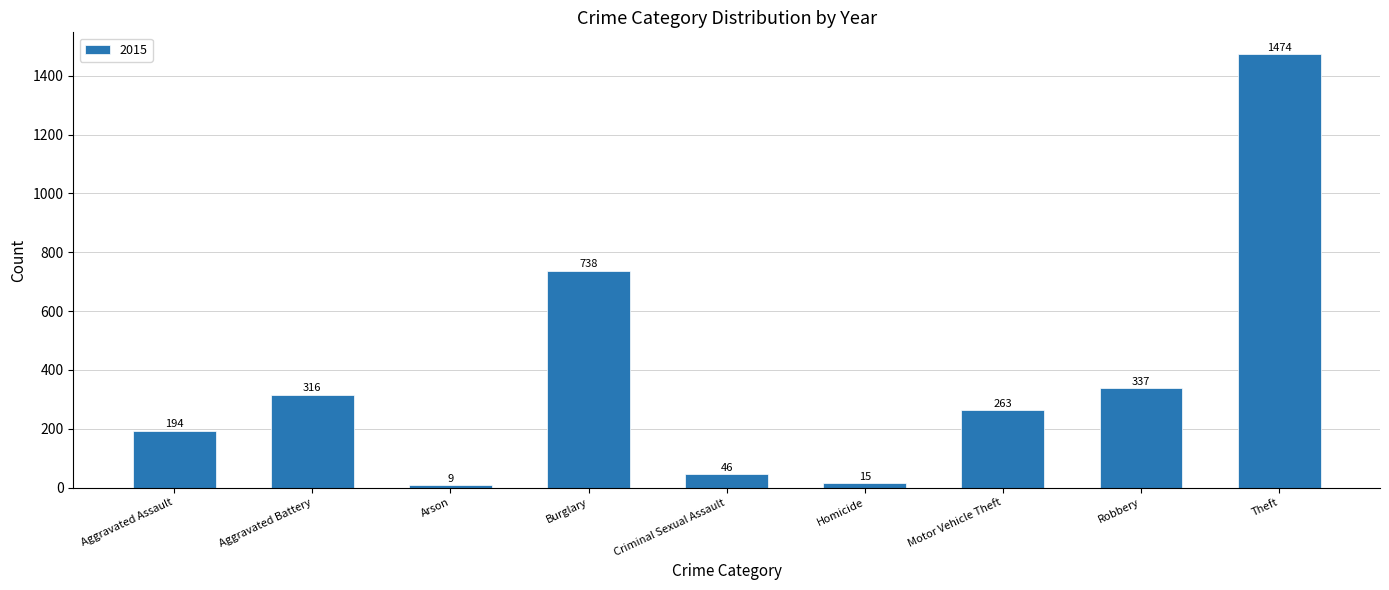

What is the sum of all values?

3392